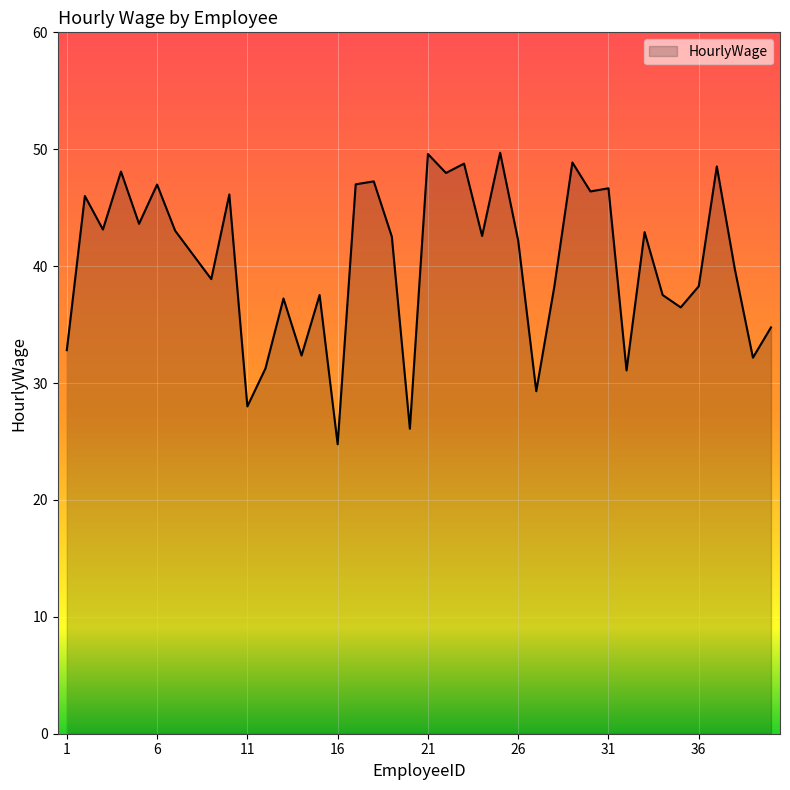

How many lines are shown in the chart?

1